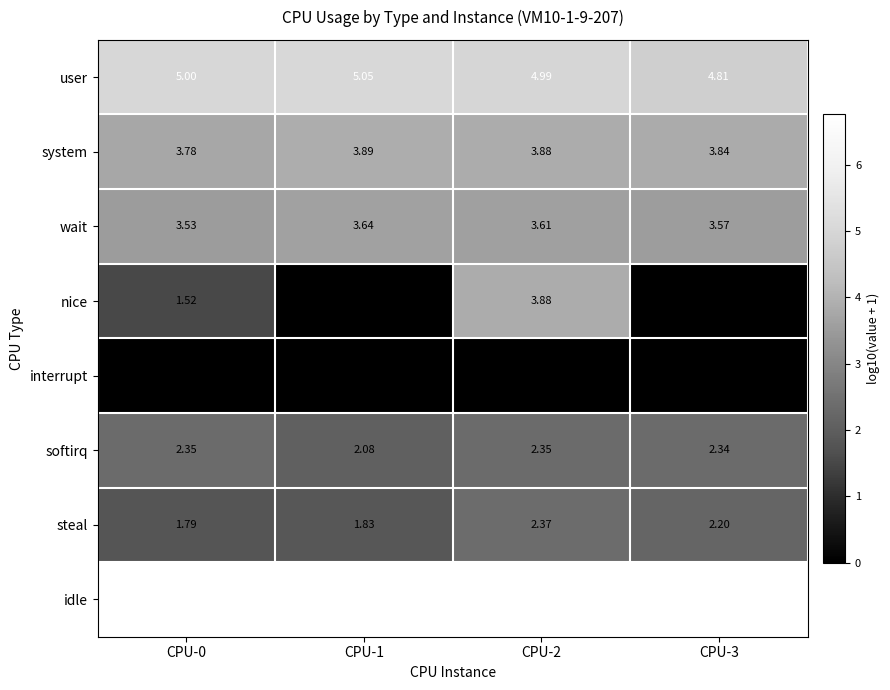

Which series has the widest spread of values?

nice